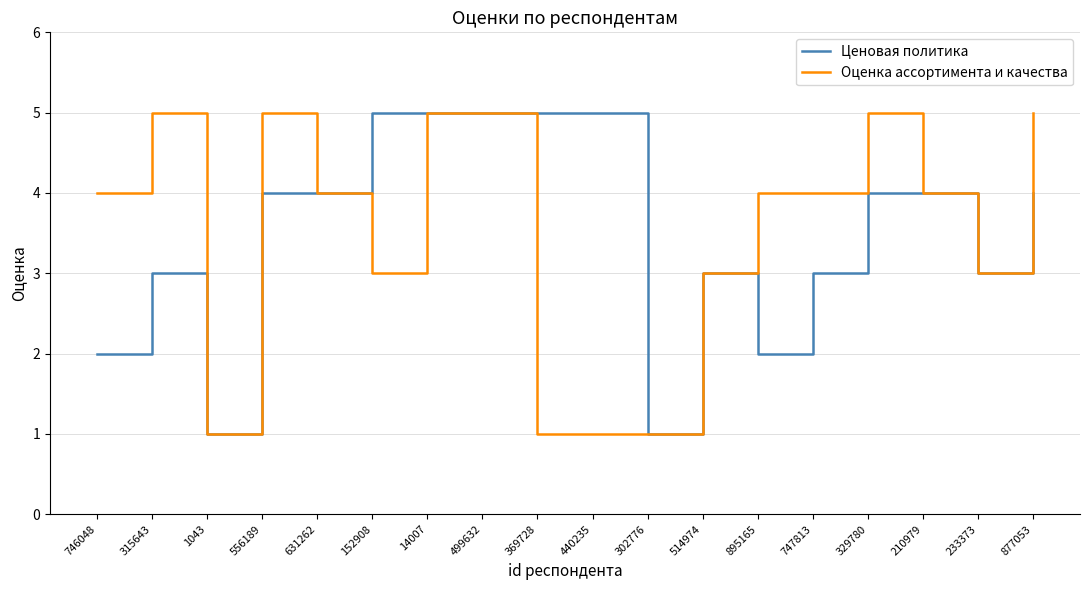

What position from the right is 1043?

16